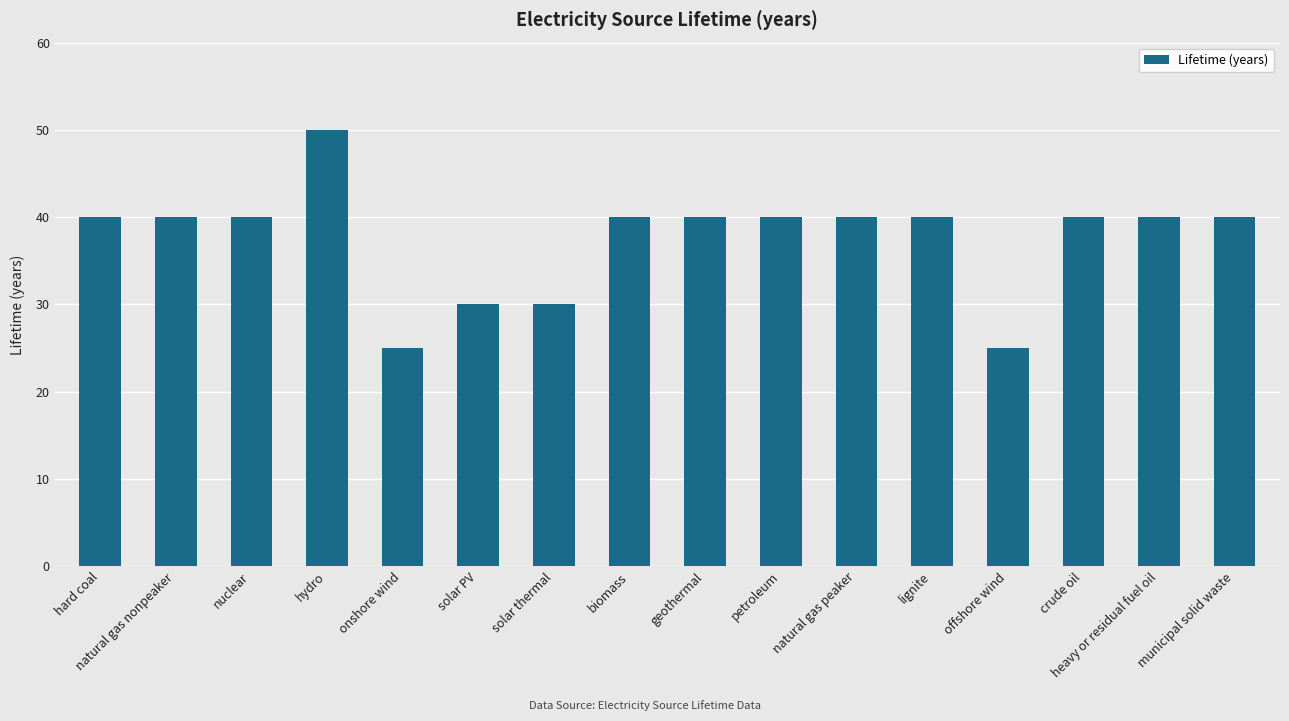

What is the sum of the values at crude oil and solar thermal?

70